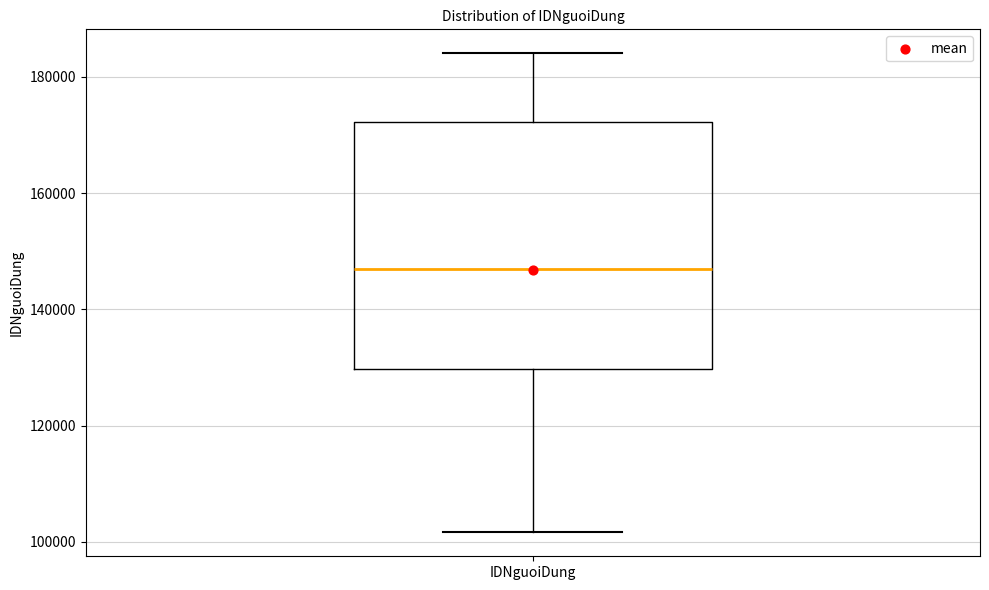

Transcribe this box plot: give where the median line is, the range the box spans, and where the two whiskers end, as read against the y-axis. The values are not printed on the chart, so give them approximately, as read against the axis.

median 146000, box 130000 to 172000, whiskers 102000 to 184000